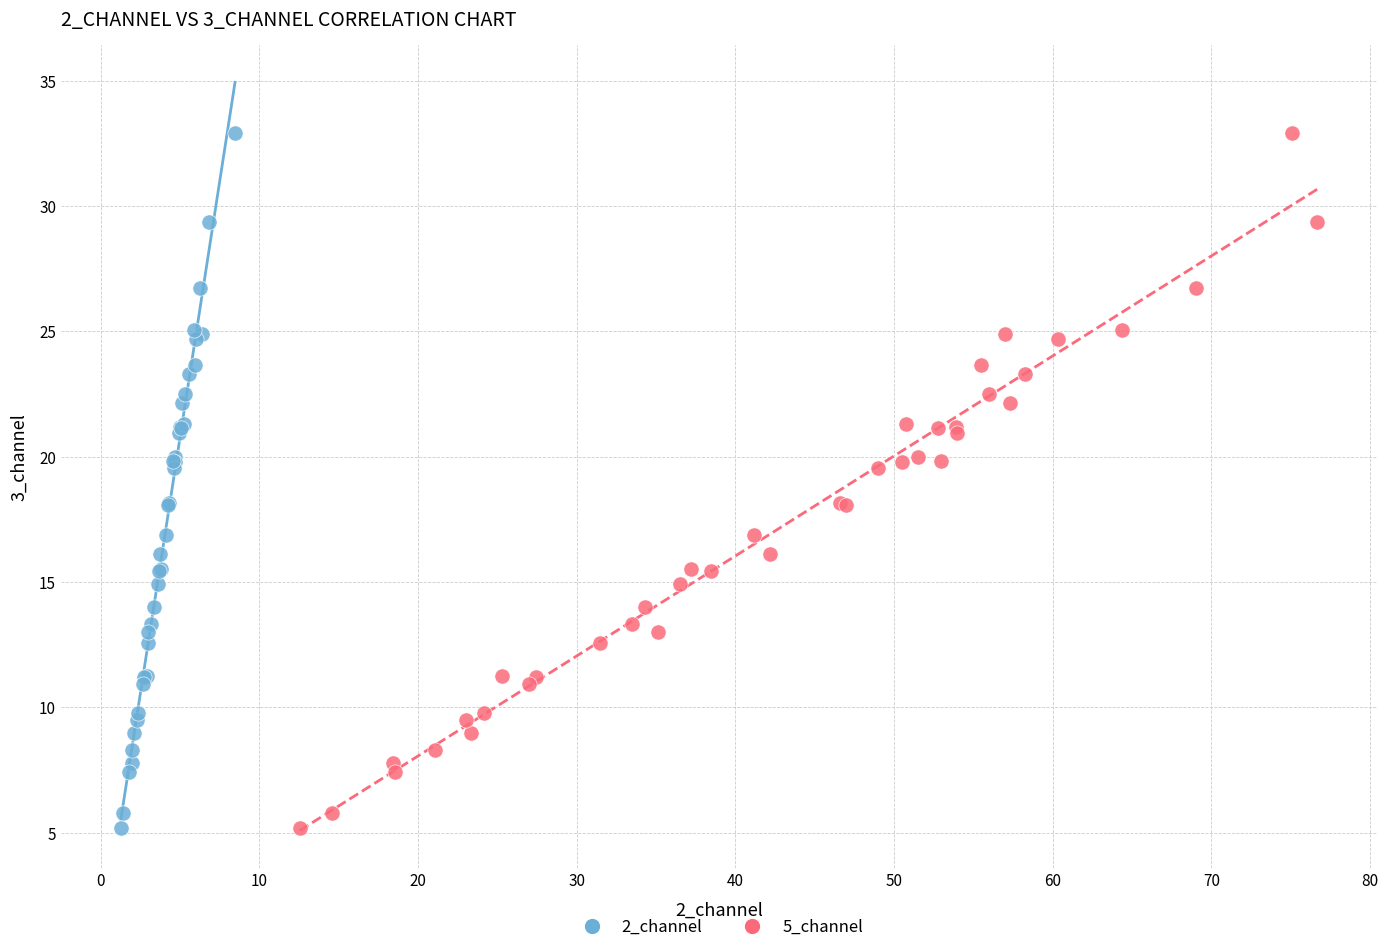

What are all the series names shown in the legend?

2_channel, 5_channel